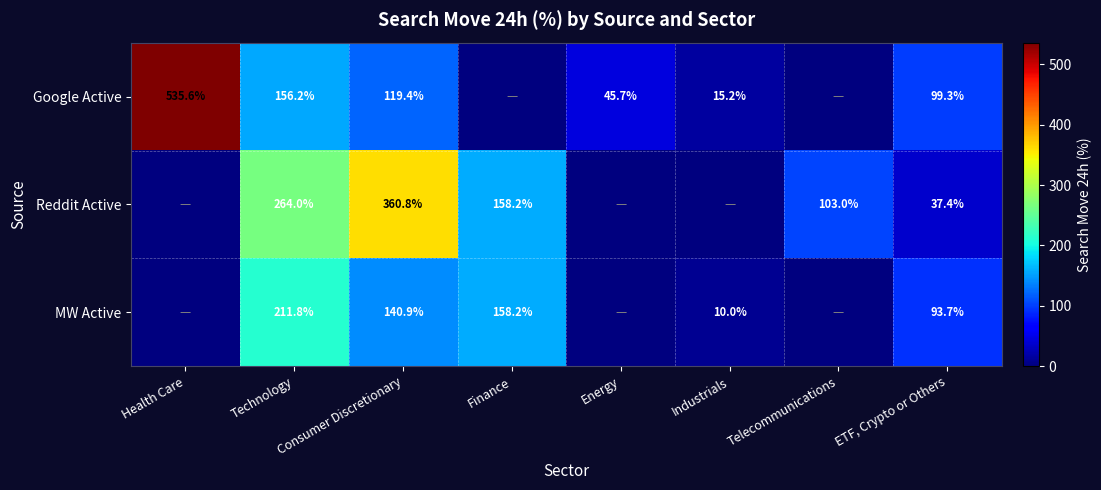

What is the total value across all series at Technology?

632.0